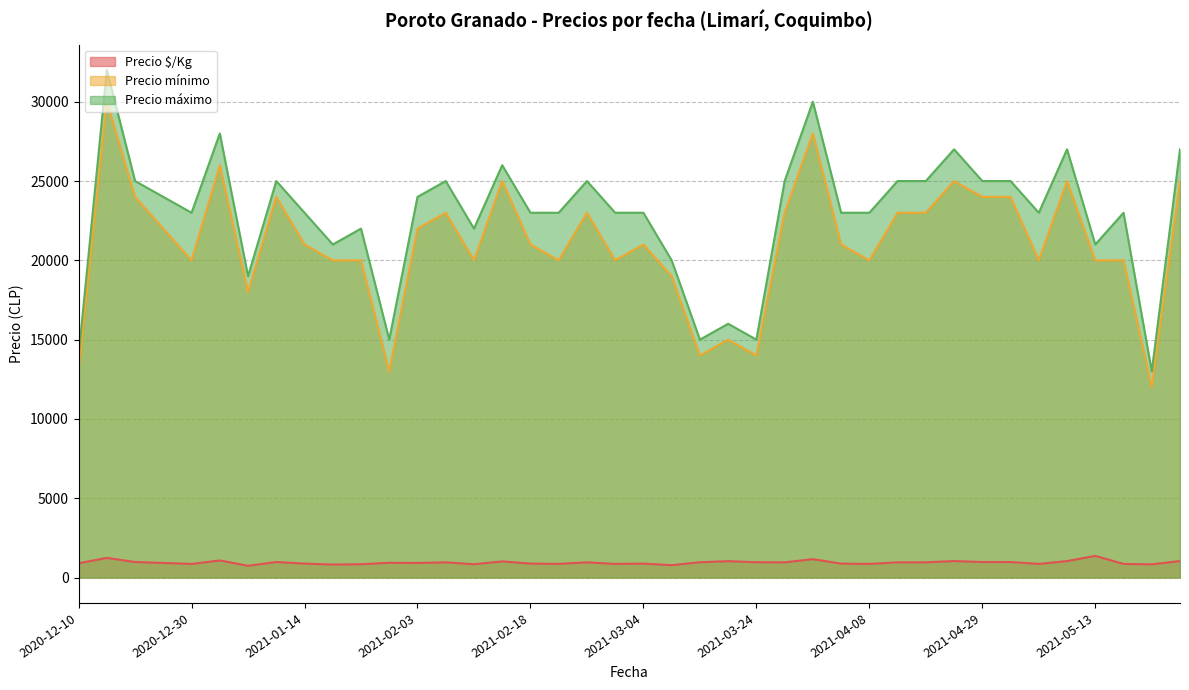

Reading left to right, transcribe all the data shown in this chart.

Precio $/Kg: 900	1240	980	920	860	1080	740	980	880	820	840	933	920	960	840	1020	880	860	960	860	880	780	967	1033	967	960	1160	880	860	960	960	1040	980	980	860	1040	1367	860	833	1040
Precio mínimo: 13000	30000	24000	22000	20000	26000	18000	24000	21000	20000	20000	13000	22000	23000	20000	25000	21000	20000	23000	20000	21000	19000	14000	15000	14000	23000	28000	21000	20000	23000	23000	25000	24000	24000	20000	25000	20000	20000	12000	25000
Precio máximo: 14000	32000	25000	24000	23000	28000	19000	25000	23000	21000	22000	15000	24000	25000	22000	26000	23000	23000	25000	23000	23000	20000	15000	16000	15000	25000	30000	23000	23000	25000	25000	27000	25000	25000	23000	27000	21000	23000	13000	27000